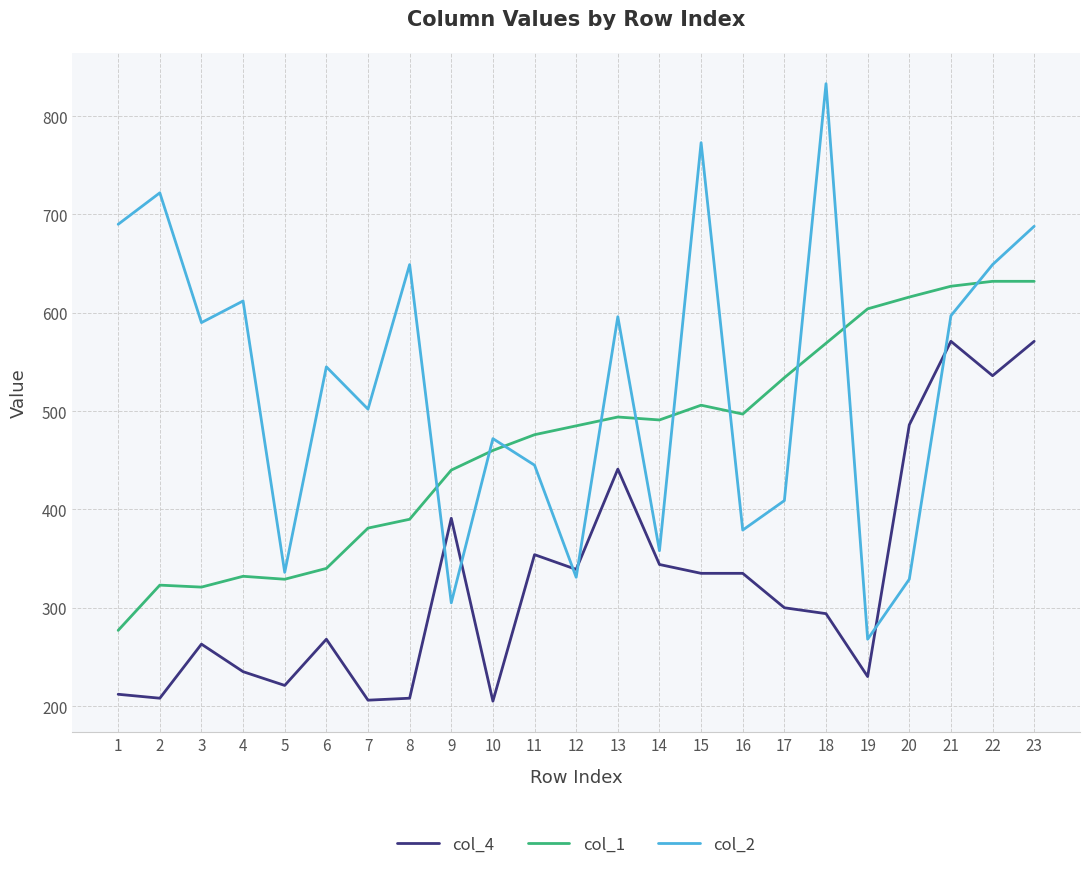

Is the value of col_4 at 6 greater than the value of col_1 at 13?

No